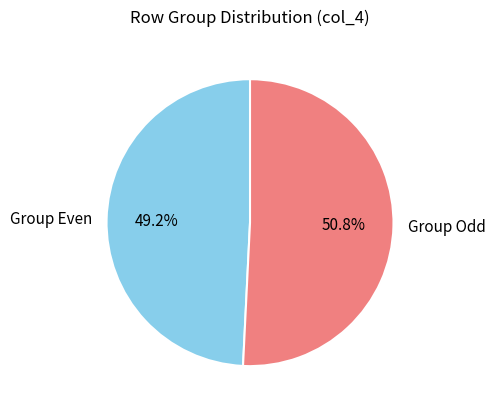

How much of the chart is everything except Group Odd?

49.2%